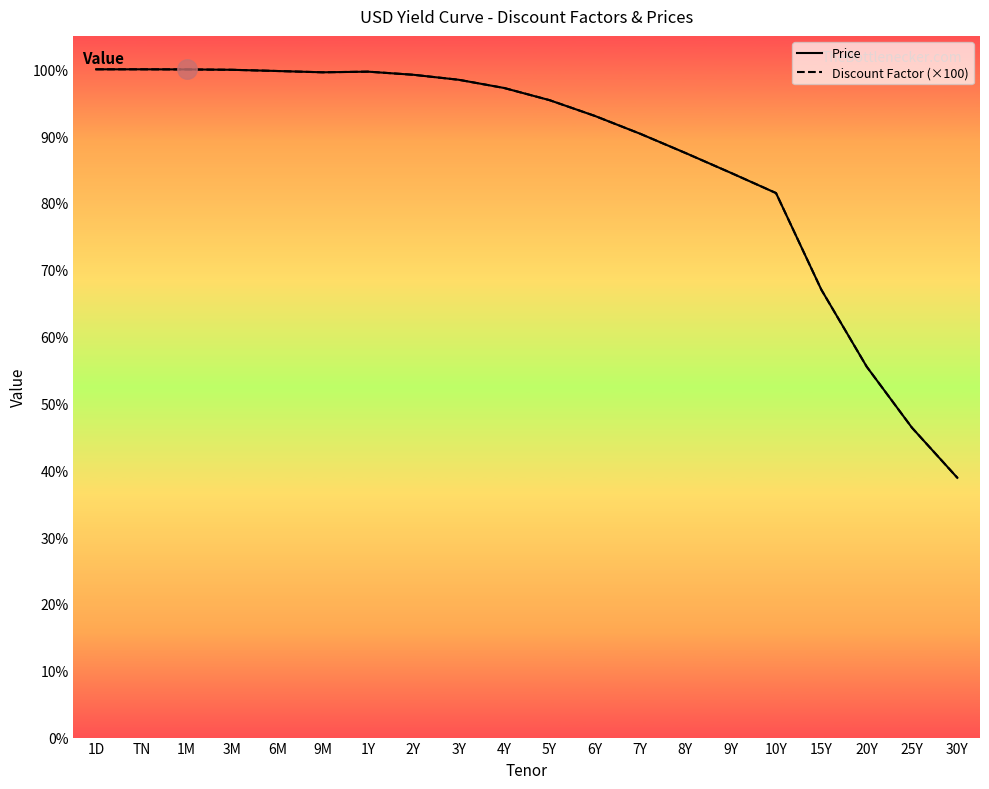

What position from the left is 3Y?

9